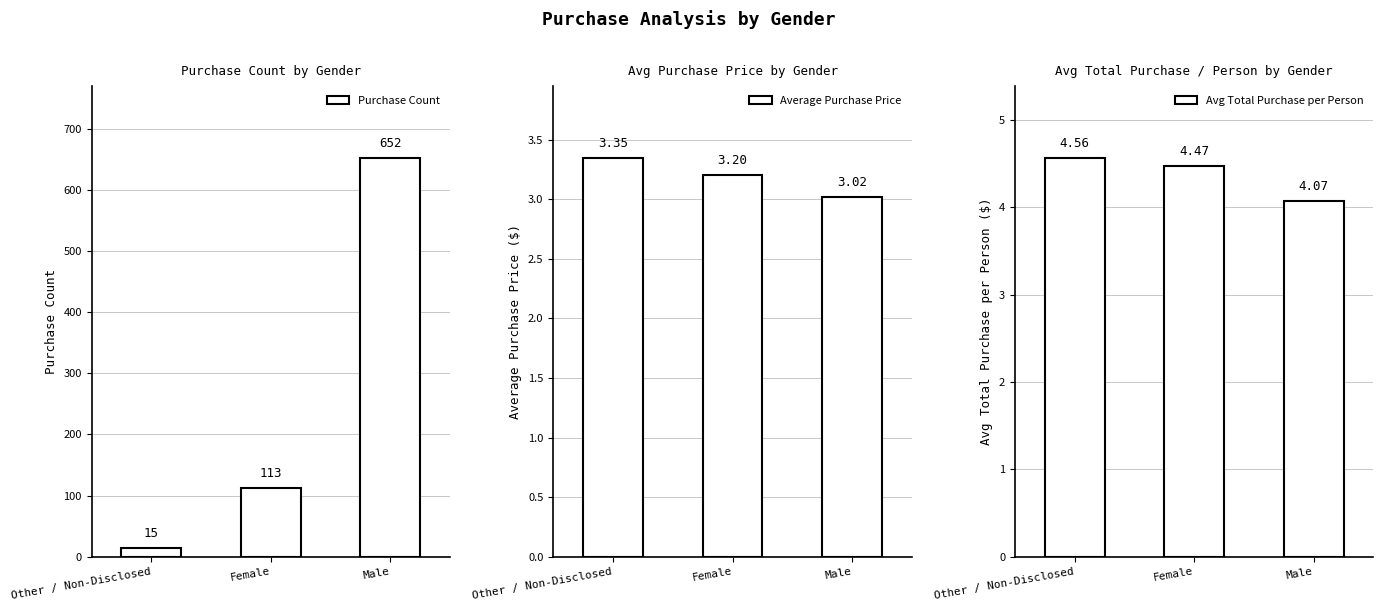

What is the greatest value displayed?

652.0